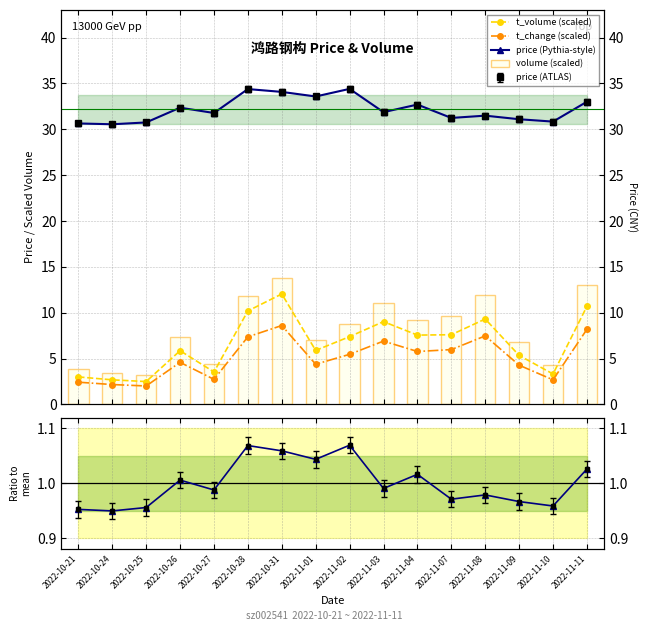

At which category is the sum across all series the highest?

2022-10-31